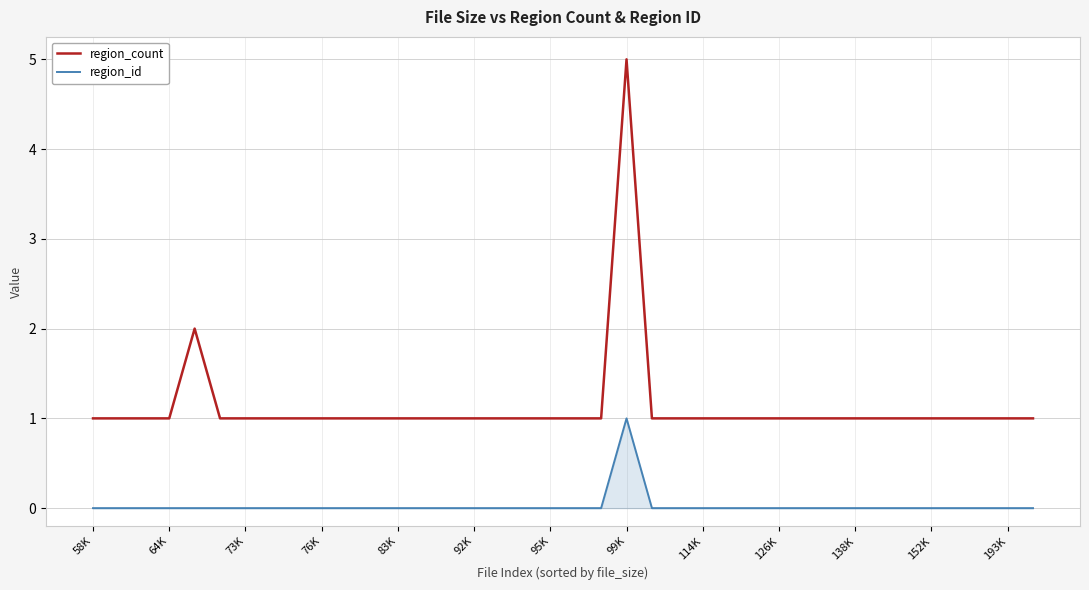

Reading right to left, list all the values displayed in this chart.

region_count: 1	1	1	1	1	1	1	1	1	1	1	1	1	1	1	1	5	1	1	1	1	1	1	1	1	1	1	1	1	1	1	1	1	2	1	1	1	1
region_id: 0	0	0	0	0	0	0	0	0	0	0	0	0	0	0	0	1	0	0	0	0	0	0	0	0	0	0	0	0	0	0	0	0	0	0	0	0	0